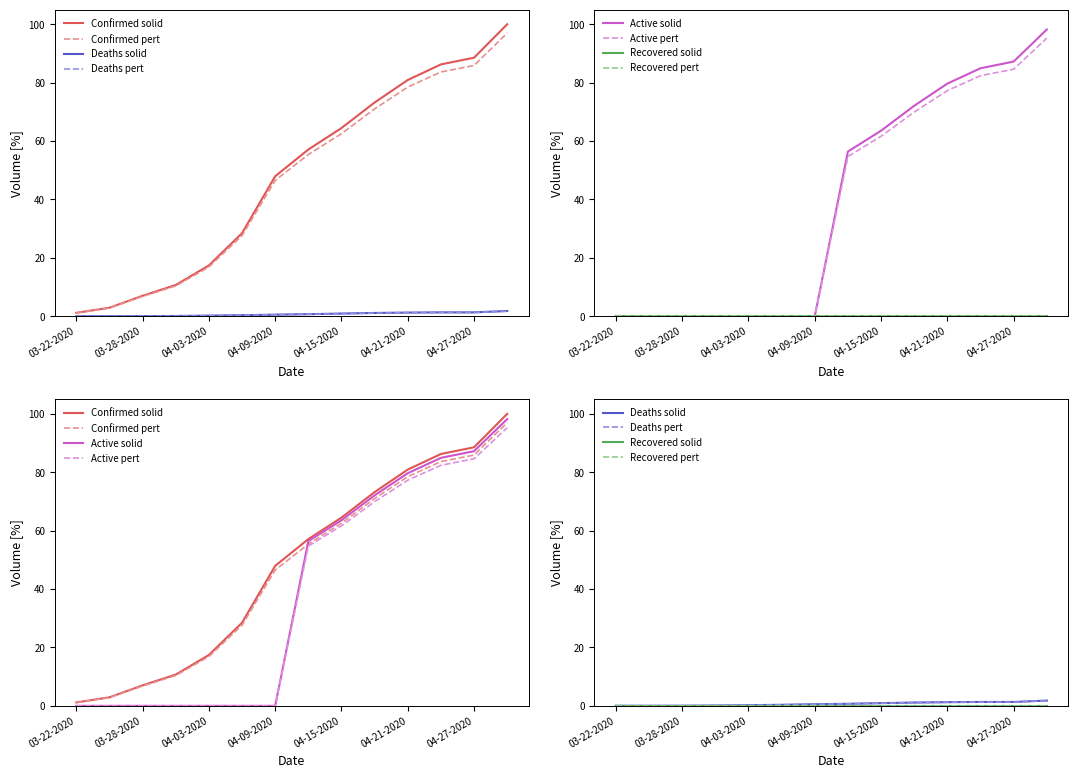

At 04-09-2020, list the series in order from largest to smallest.

Confirmed, Deaths, Active